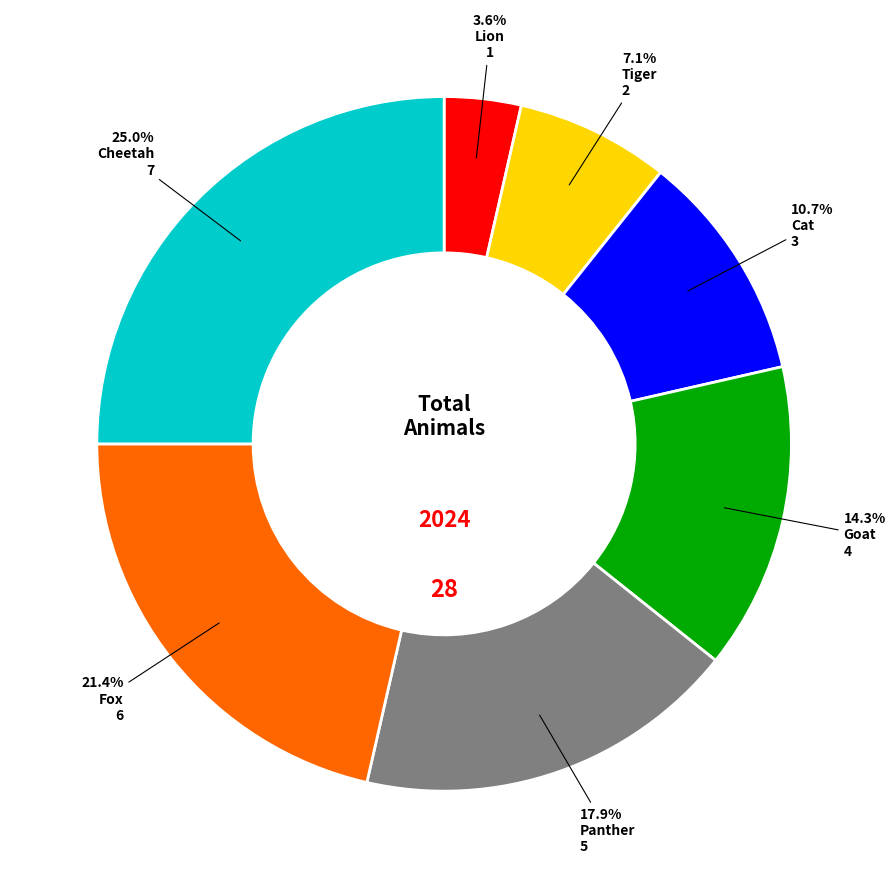

Is there a majority slice in this chart?

No